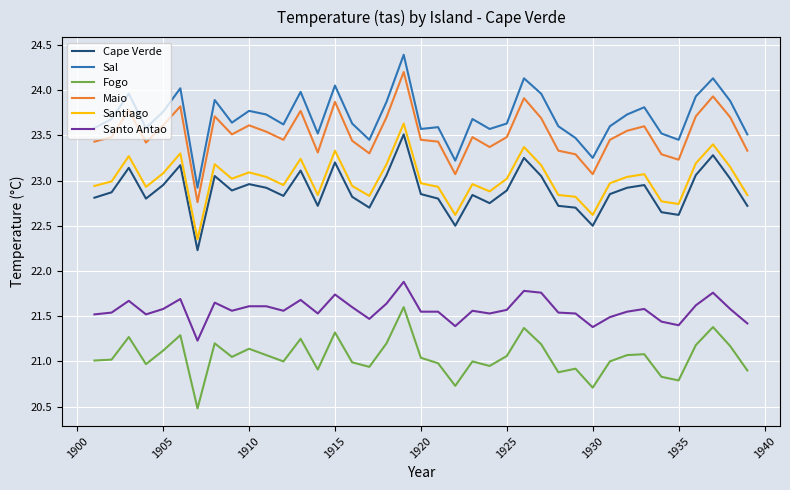

Is this an area chart (filled region under the line)?

No